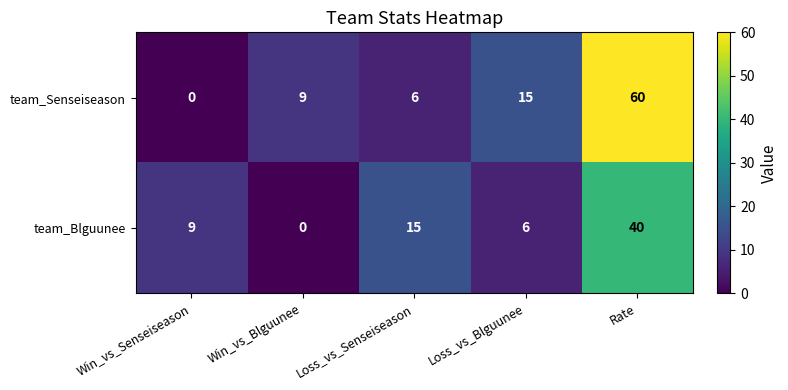

What is the approximate value of team_Senseiseason at Loss_vs_Senseiseason, to the nearest 10?

10